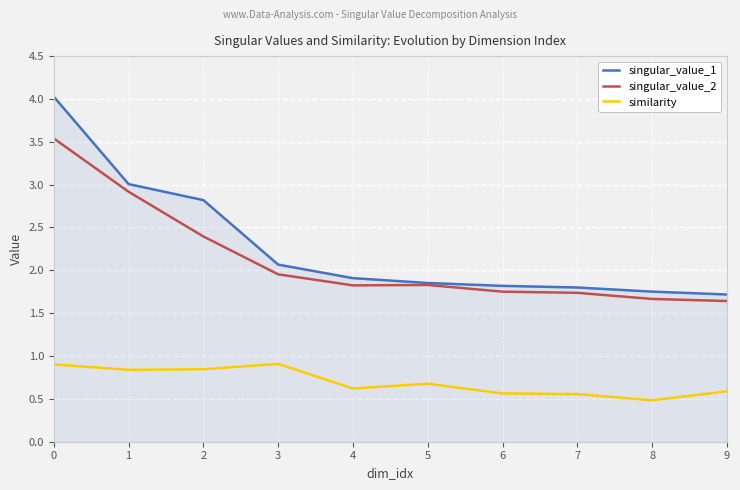

True or false: singular_value_2 and similarity cross at least once.

False